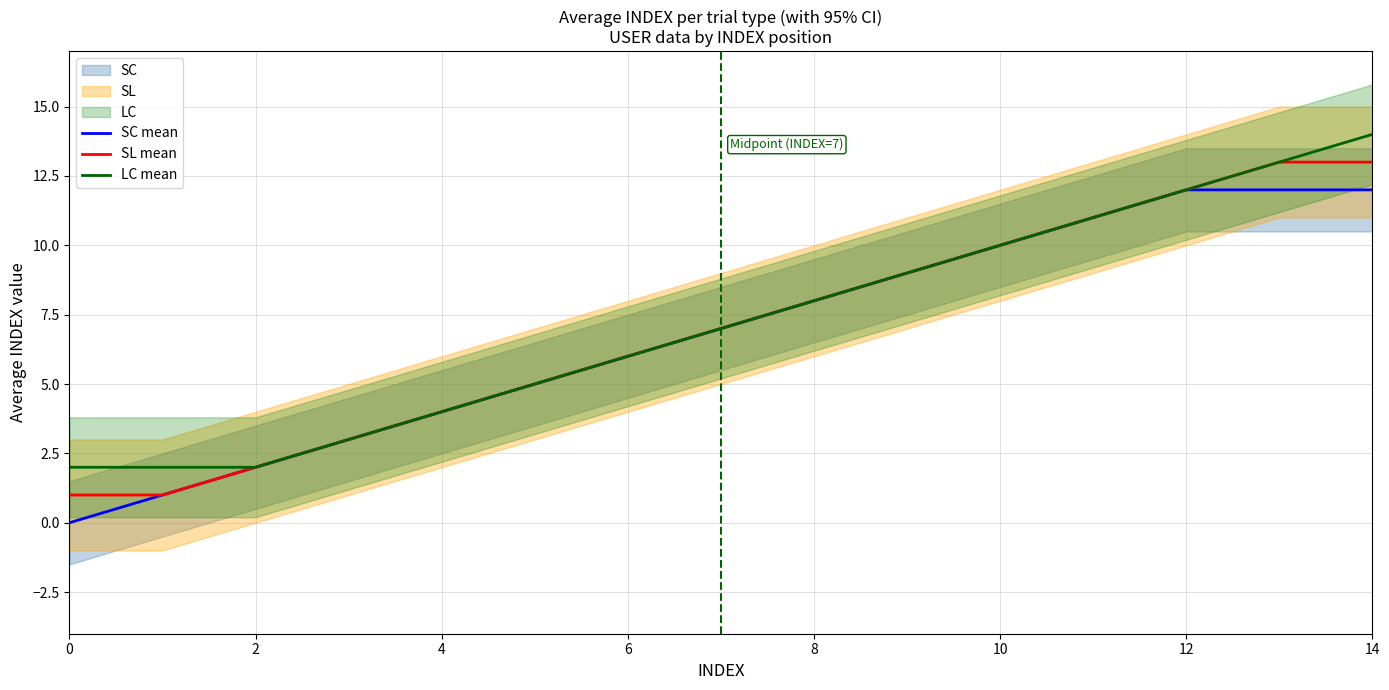

The value of SC mean at 0 is 0. True or false?

True